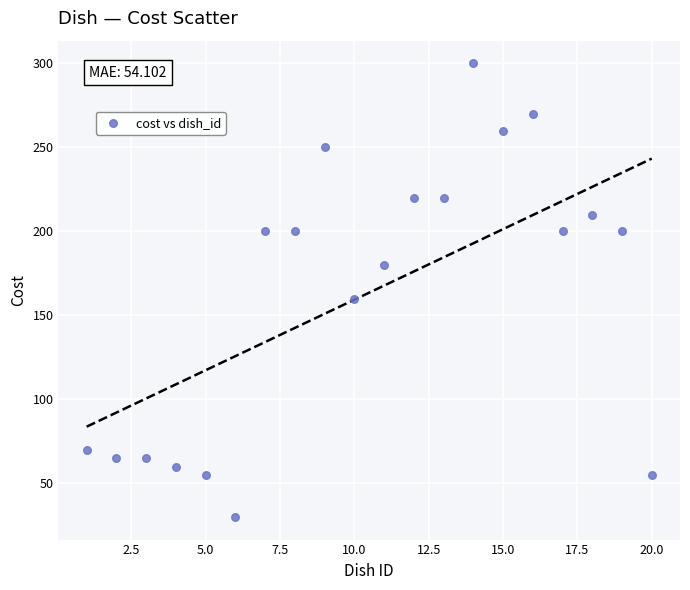

What Y value in the scatter plot is closest to 165?

160